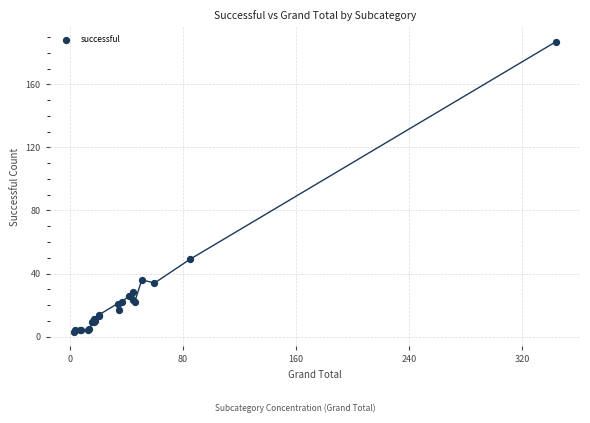

What Y value in the scatter plot is closest to 95?

49